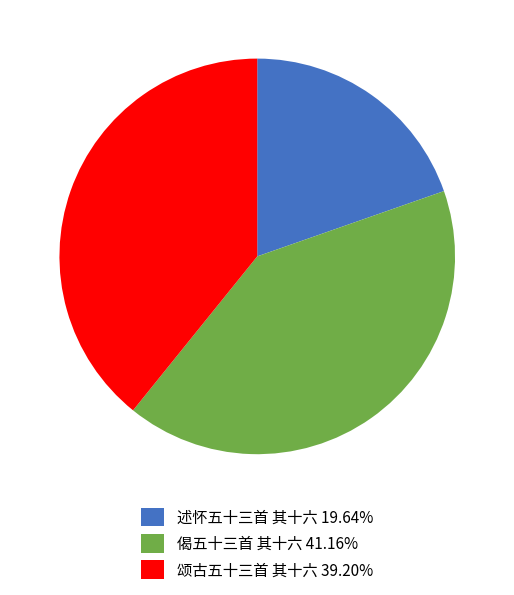

The 述怀五十三首 其十六 slice represents 26% of the pie. True or false?

False